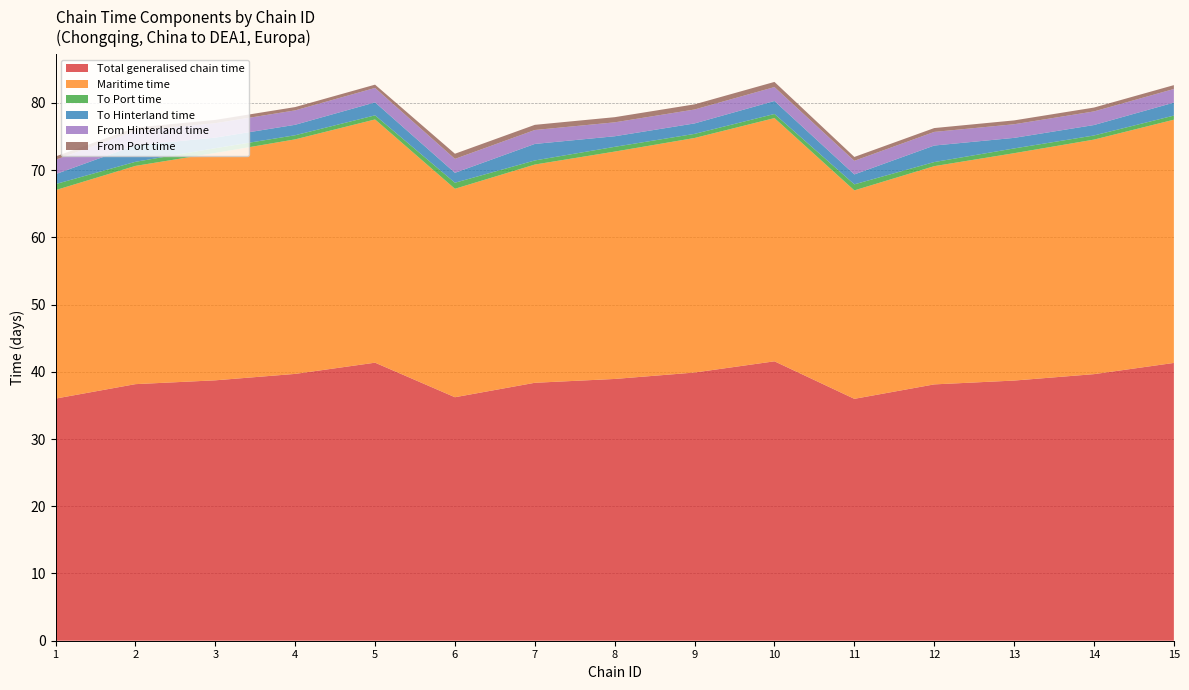

Reading left to right, transcribe all the data shown in this chart.

Total generalised chain time: 1=36.0	2=38.2	3=38.7	4=39.7	5=41.4	6=36.2	7=38.4	8=38.9	9=39.9	10=41.6	11=36.0	12=38.1	13=38.7	14=39.7	15=41.3
Maritime time: 1=31.0	2=32.5	3=33.8	4=34.9	5=36.2	6=31.0	7=32.5	8=33.8	9=34.9	10=36.2	11=31.0	12=32.5	13=33.8	14=34.9	15=36.2
To Port time: 1=0.9	2=0.6	3=0.7	4=0.6	5=0.6	6=0.9	7=0.6	8=0.7	9=0.6	10=0.6	11=0.9	12=0.6	13=0.7	14=0.6	15=0.6
To Hinterland time: 1=1.5	2=2.5	3=1.6	4=1.6	5=1.9	6=1.5	7=2.5	8=1.6	9=1.6	10=1.9	11=1.5	12=2.5	13=1.6	14=1.6	15=1.9
From Hinterland time: 1=2.1	2=2.1	3=2.1	4=2.1	5=2.1	6=2.1	7=2.1	8=2.1	9=2.1	10=2.1	11=2.0	12=2.0	13=2.0	14=2.0	15=2.0
From Port time: 1=0.5	2=0.5	3=0.5	4=0.5	5=0.5	6=0.8	7=0.8	8=0.8	9=0.8	10=0.8	11=0.6	12=0.6	13=0.6	14=0.6	15=0.6